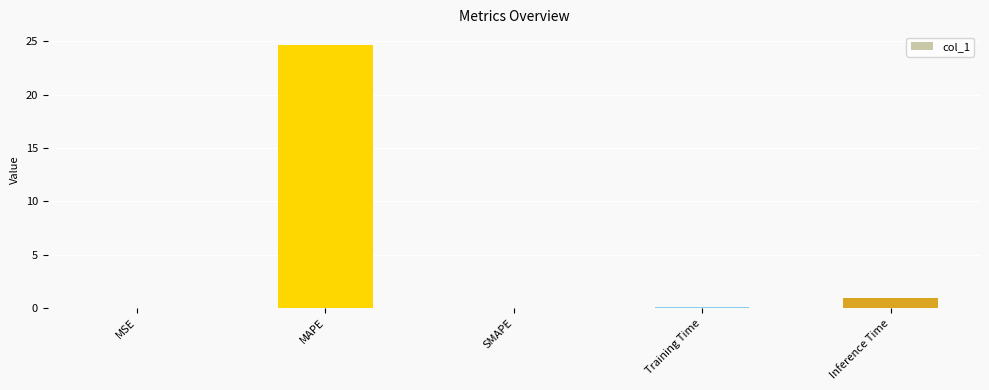

At which category does the chart reach its peak across all series?

MAPE